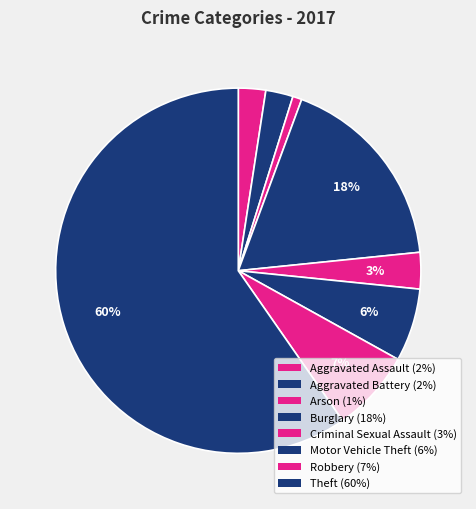

Is it true that Aggravated Battery is 2% of the pie?

True